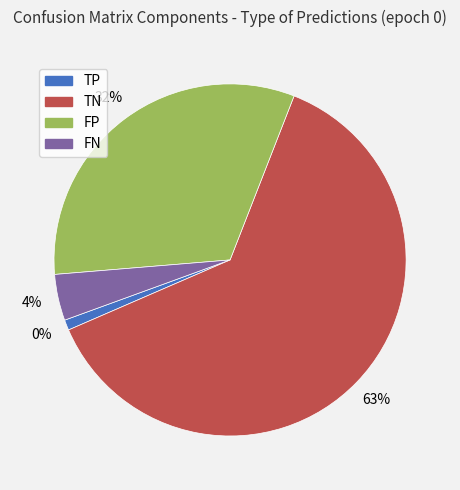

How much of the chart is everything except FN?

95.8%